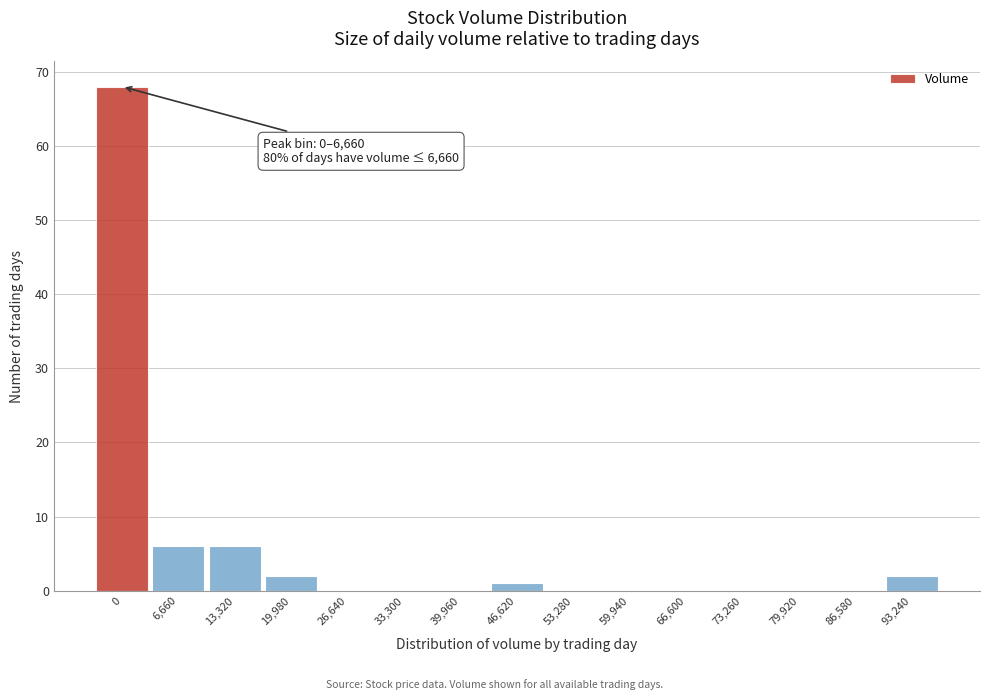

Reading left to right, extract all data points from this chart.

0=68	6,660=6	13,320=6	19,980=2	26,640=0	33,300=0	39,960=0	46,620=1	53,280=0	59,940=0	66,600=0	73,260=0	79,920=0	86,580=0	93,240=2